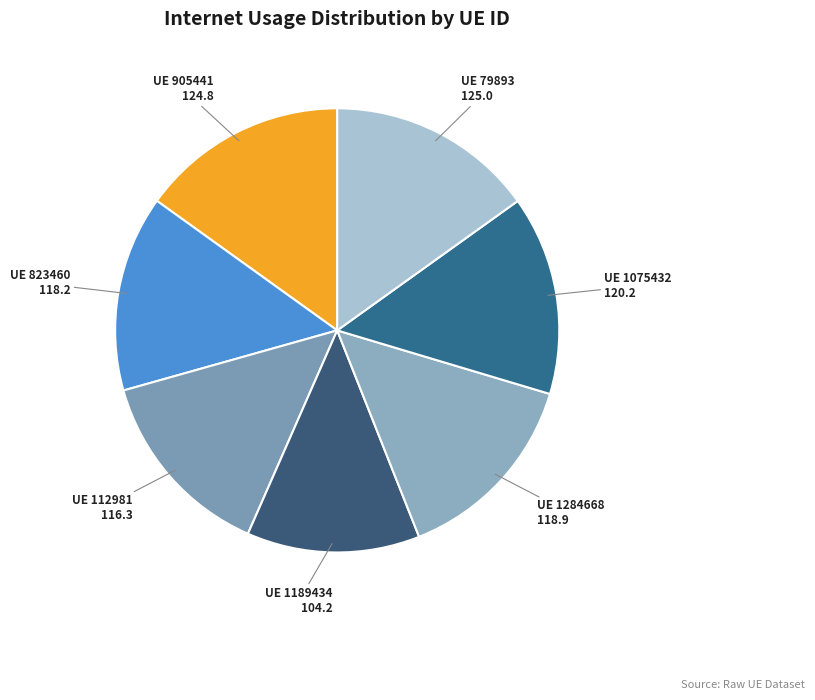

To the nearest percent, what is the difference between the largest and smallest slice percentages?

3%